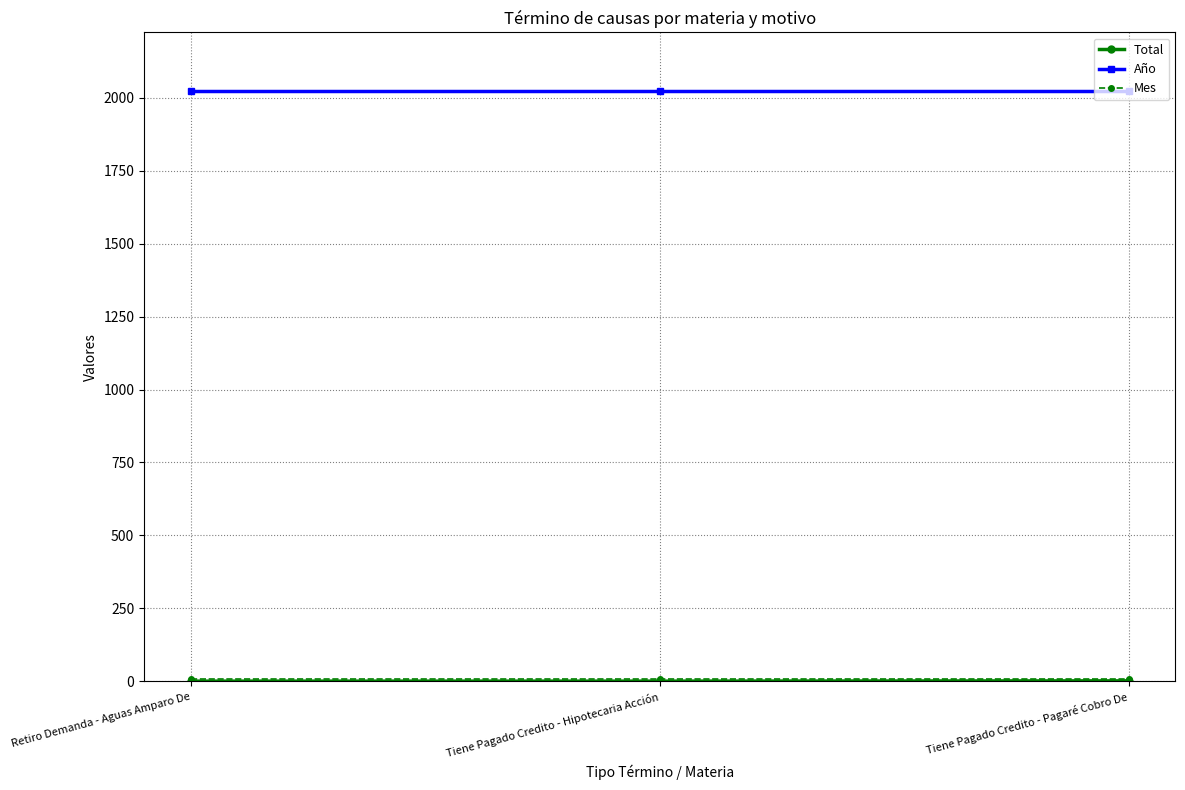

Is it true that Año equals 501 at Tiene Pagado Credito - Hipotecaria Acción?

False